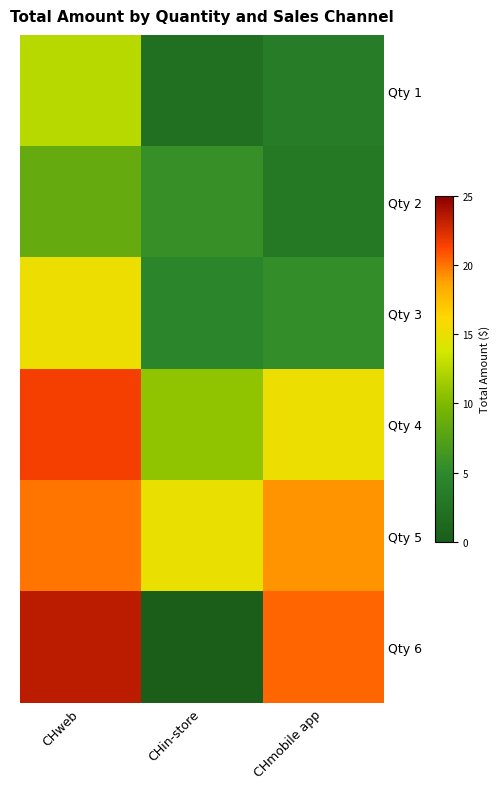

Reading left to right, what are all the values shown in this chart?

Qty 1: CHweb=12.5	CHin-store=2.1	CHmobile app=3.5
Qty 2: CHweb=8.4	CHin-store=5.6	CHmobile app=3.2
Qty 3: CHweb=15.2	CHin-store=4.5	CHmobile app=5.4
Qty 4: CHweb=21.5	CHin-store=10.8	CHmobile app=15.2
Qty 5: CHweb=20.0	CHin-store=15.0	CHmobile app=19.2
Qty 6: CHweb=23.4	CHin-store=0.0	CHmobile app=20.4